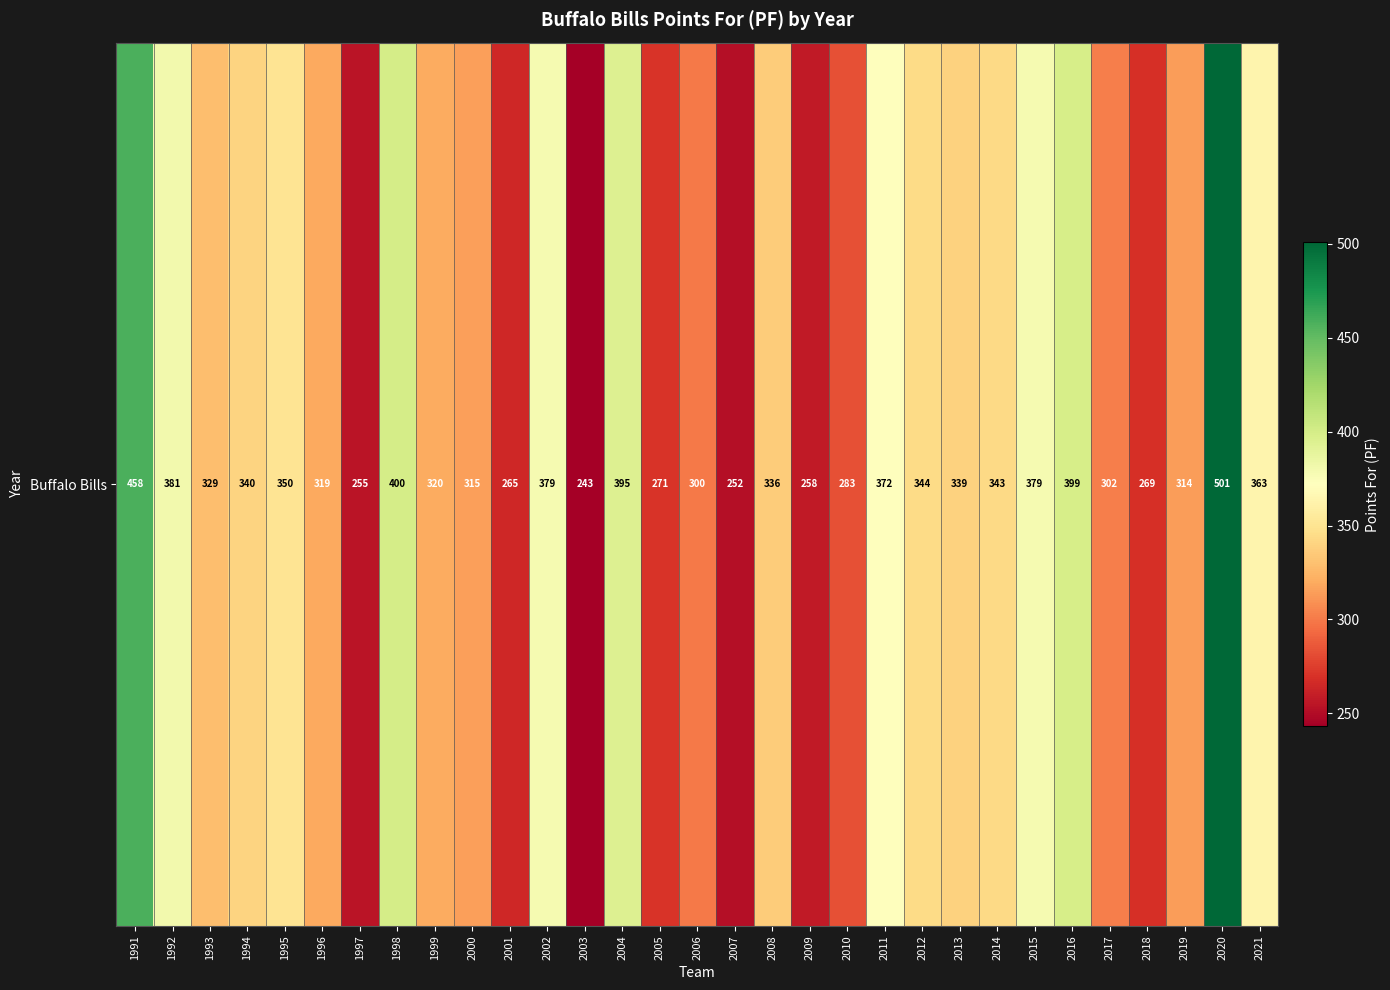

Read the value at 2006, to the nearest 5.

300